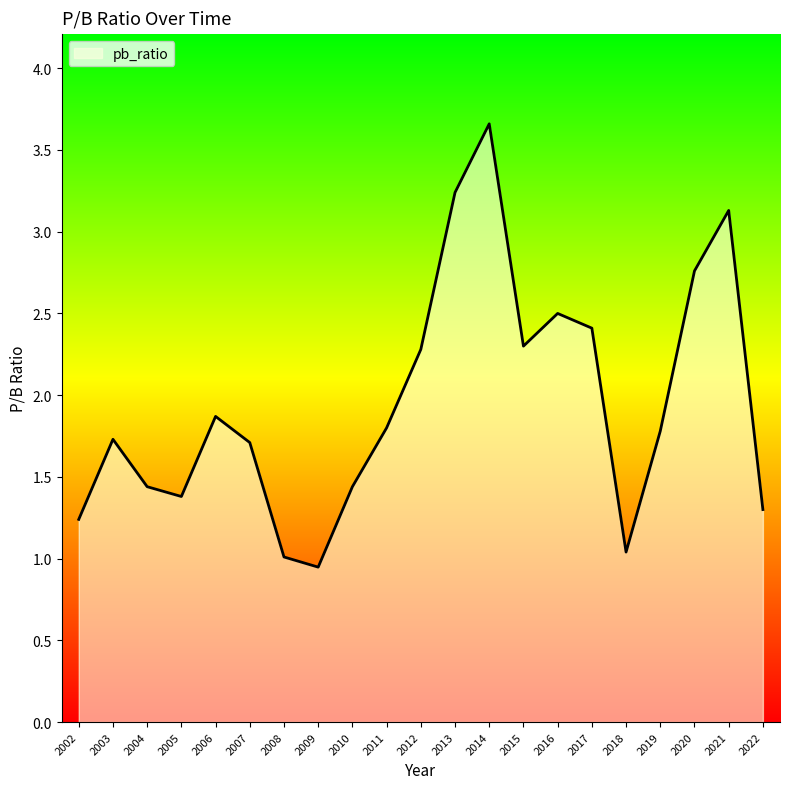

What is the difference between the values at 2004 and 2017?

1.0